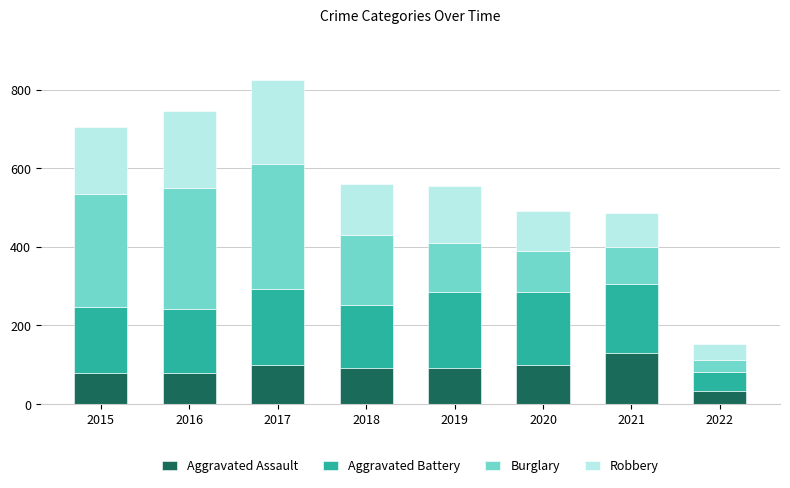

Is it true that Aggravated Assault equals 33 at 2022?

True